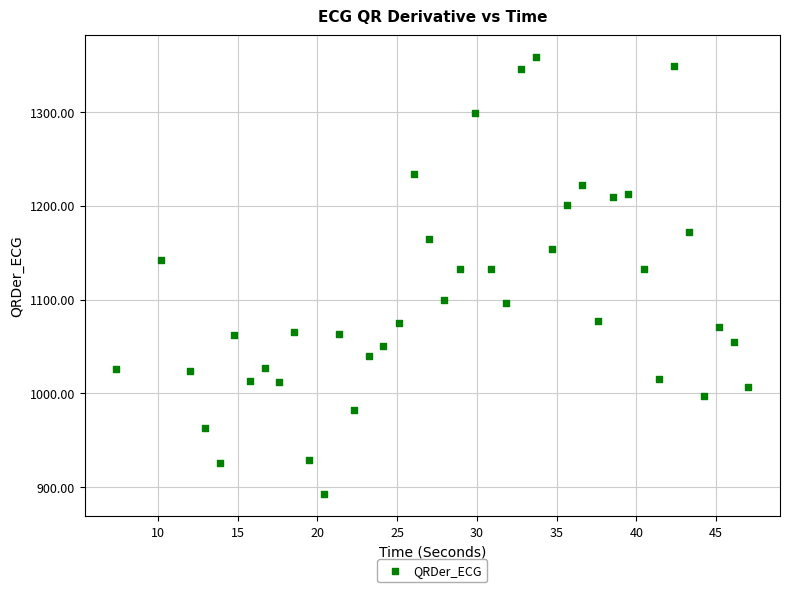

What is the range of Y values (max minus min)?

465.7